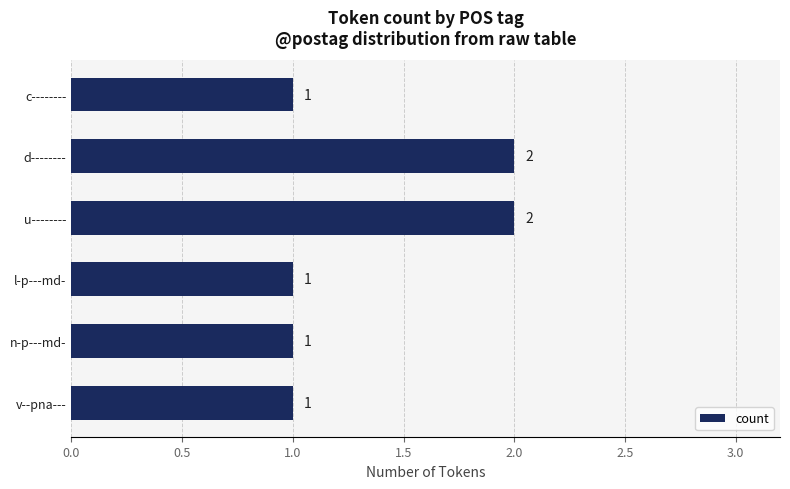

Count the number of values greater than 1.

2